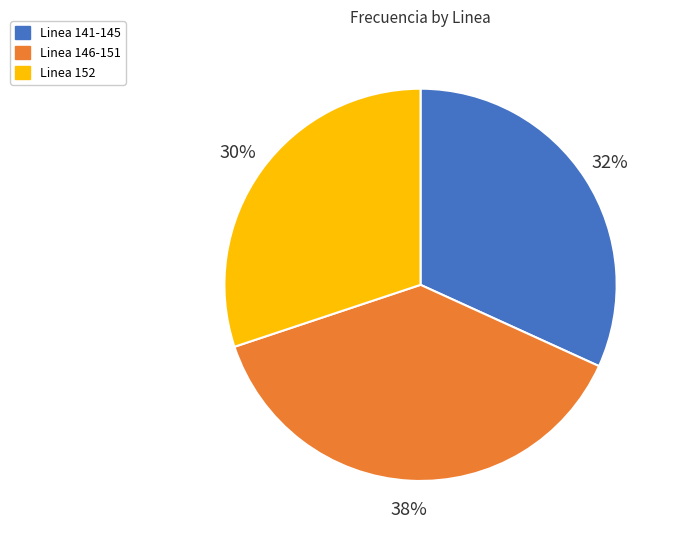

To the nearest percent, what is the difference between the largest and smallest slice percentages?

8%